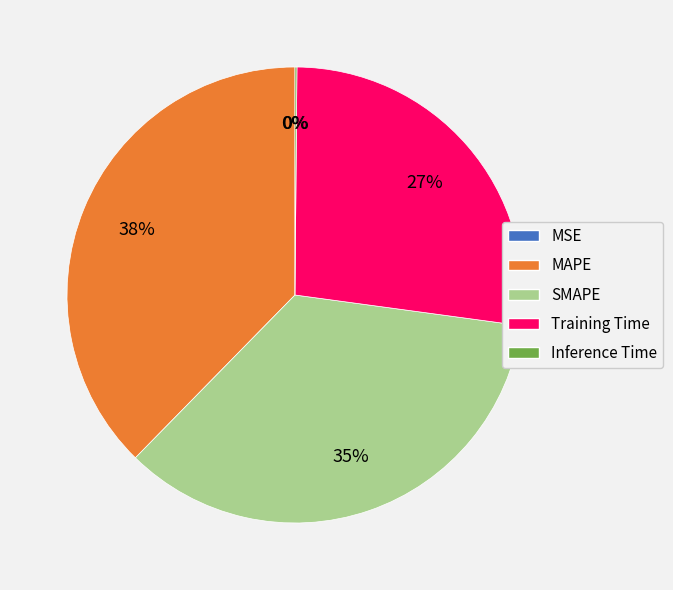

To the nearest percent, what is the average slice percentage?

20%